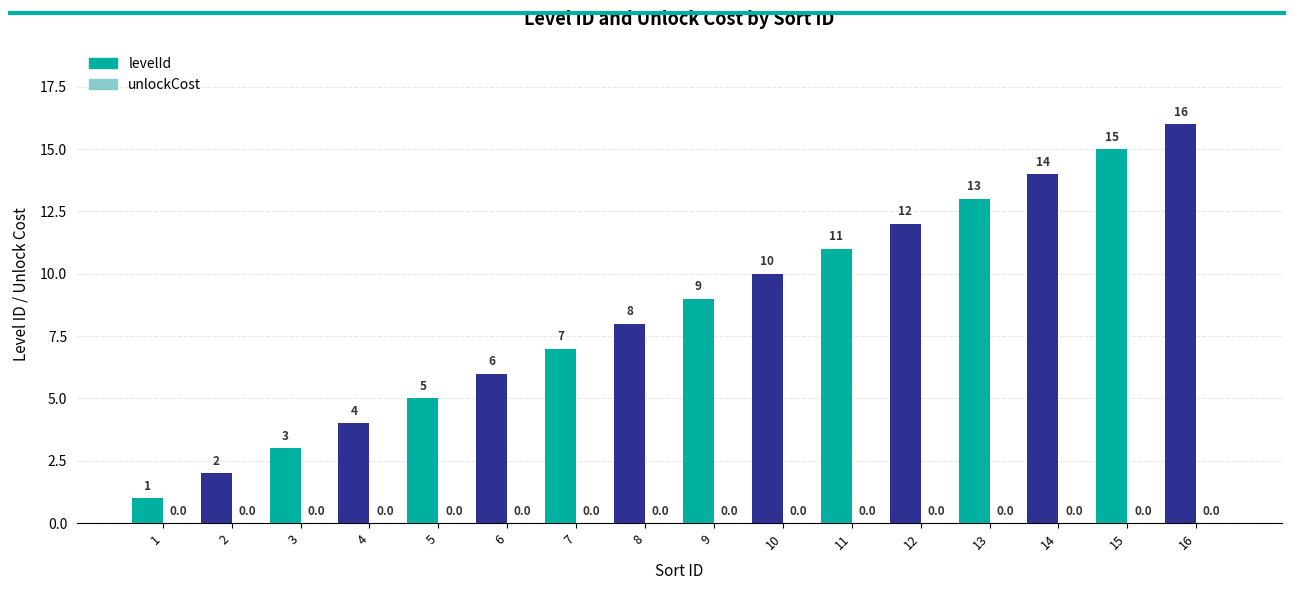

How many values are below 9?

8